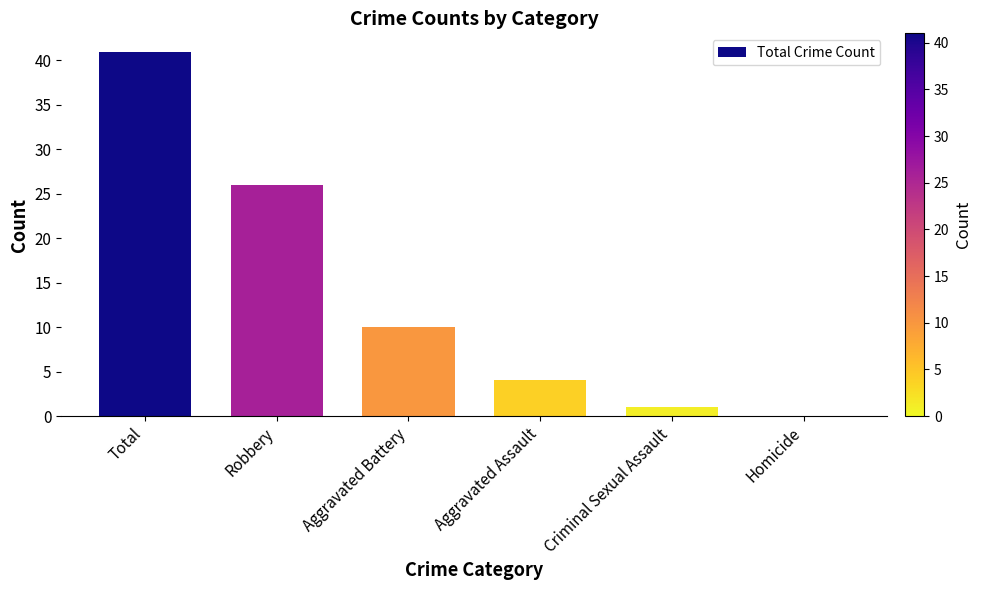

What is the maximum value shown in the chart?

41